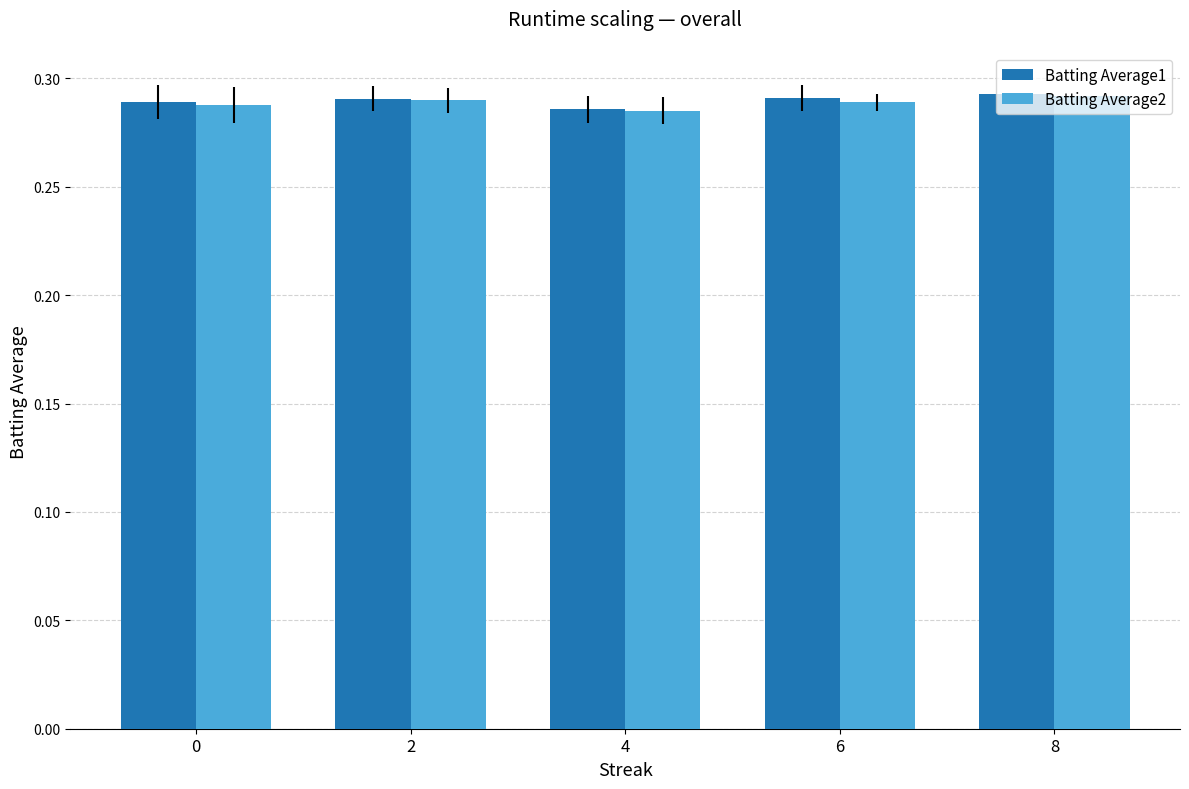

What is the sum of the Batting Average2 values at 6 and 0?

0.6